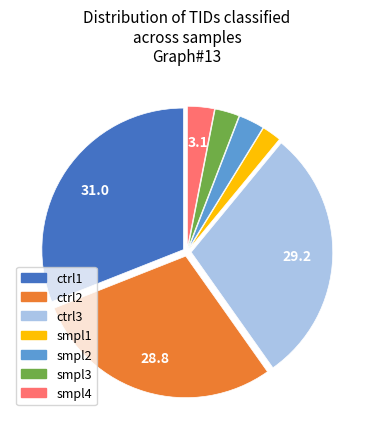

Count the number of slices in the pie.

7